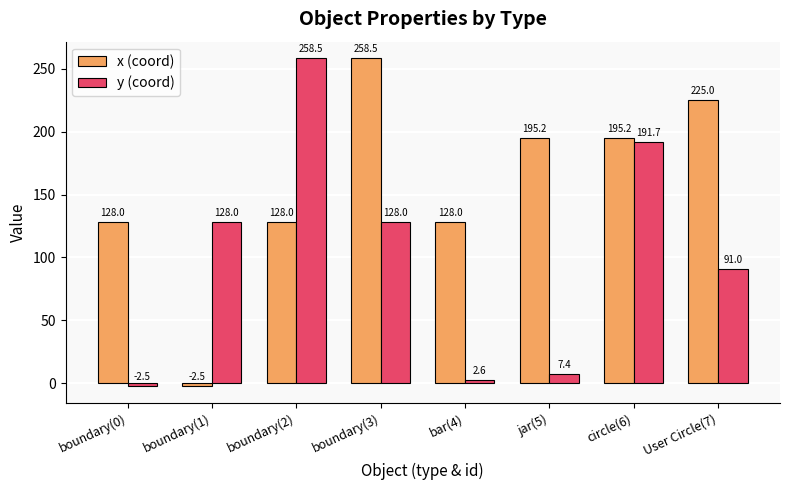

Count the x (coord) values in the range 128 to 225.

6